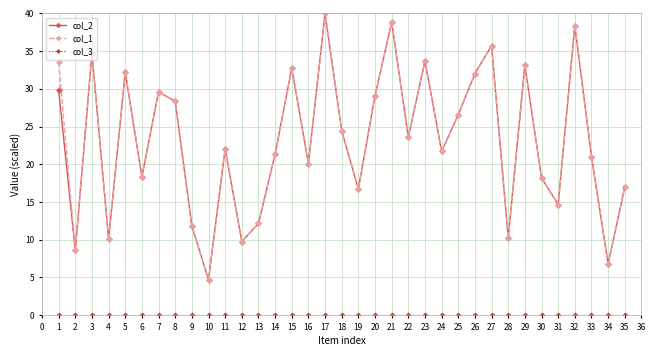

What is the spread (max minus min) of values at 3?

34.7